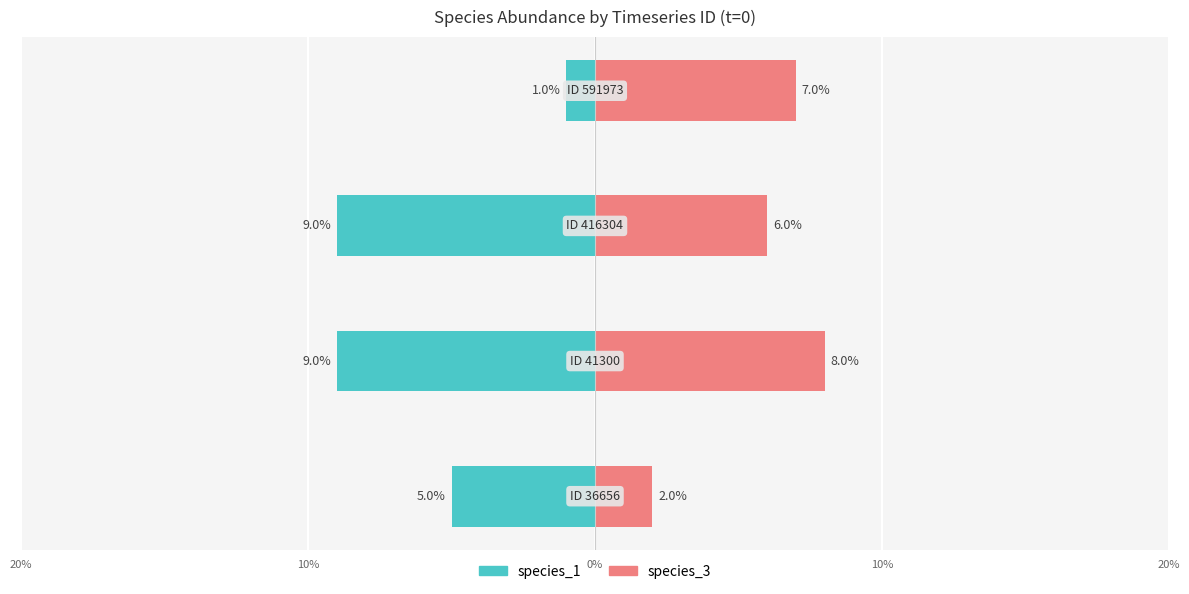

What is the smallest value displayed?

-0.1